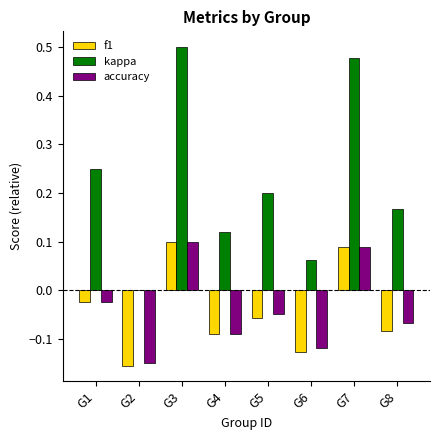

Between G1 and G7, which series saw the biggest shift?

kappa